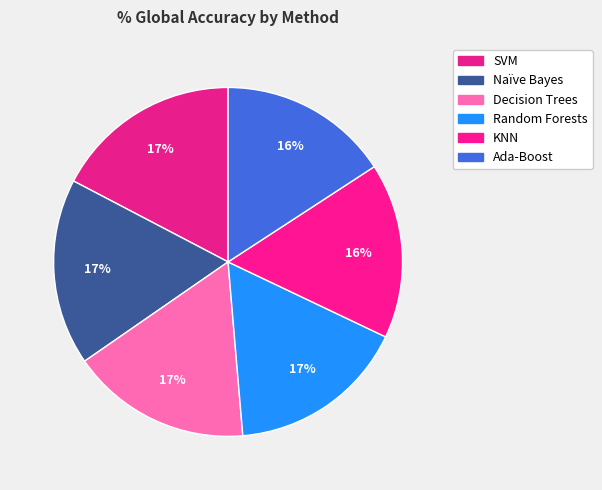

Count the number of slices in the pie.

6